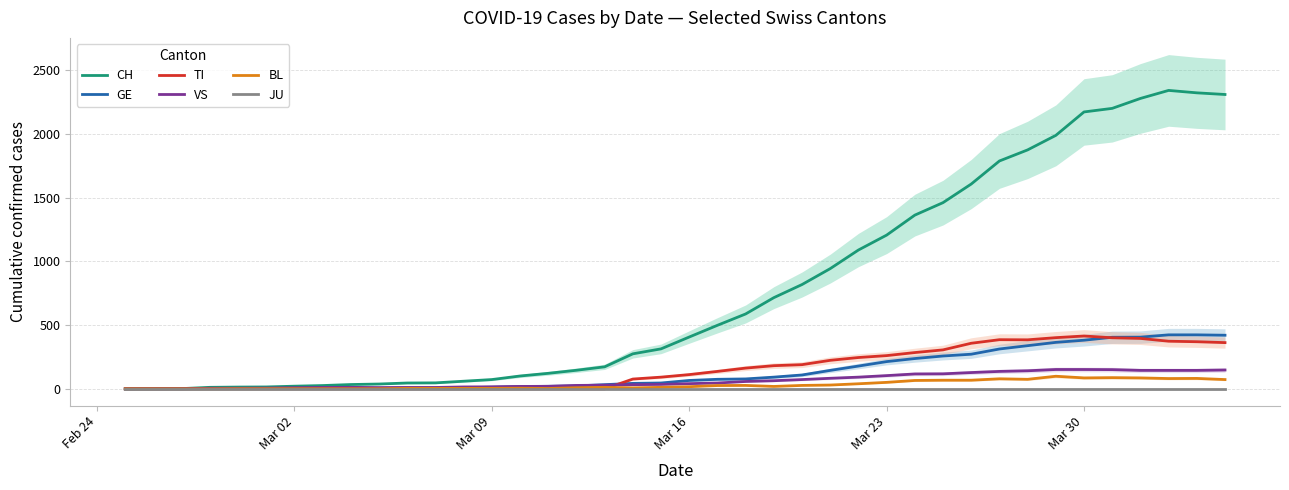

What is the sum of all CH values?

31513